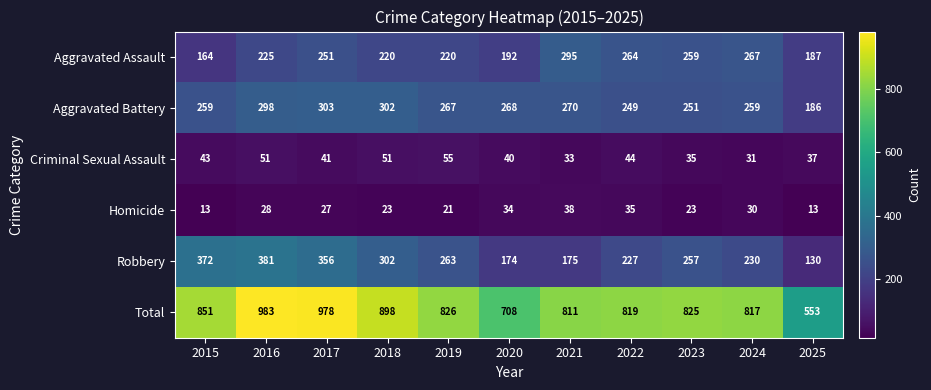

At which label is Total closest to 768?

2021